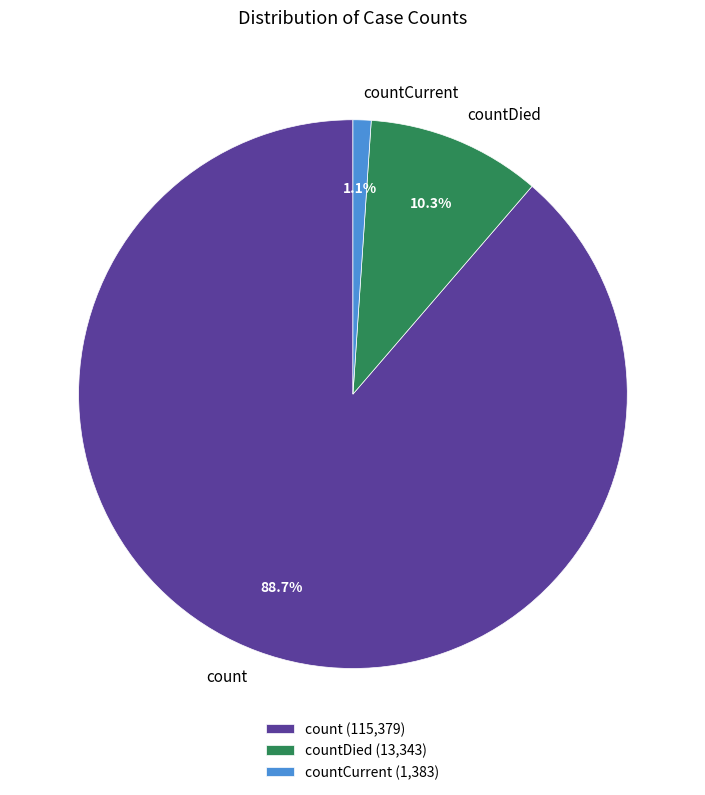

How many slices are in this pie chart?

3